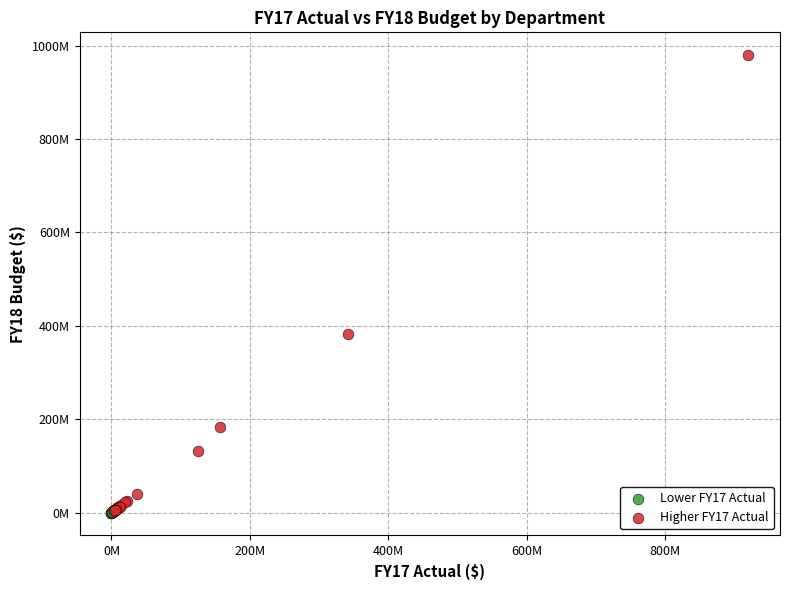

Which series reaches the maximum Y coordinate?

Higher FY17 Actual